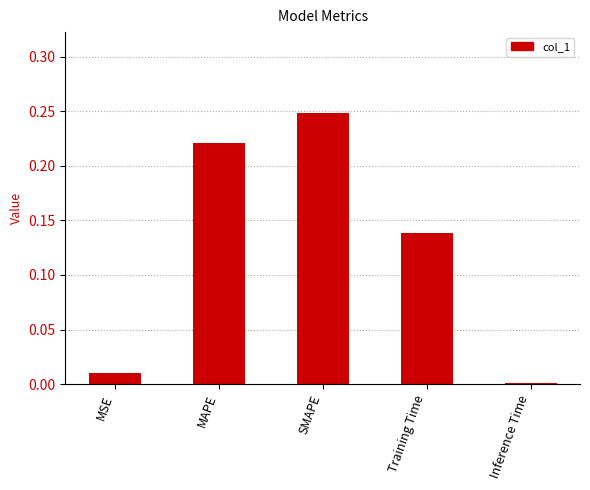

At which label is the value closest to 0?

Inference Time